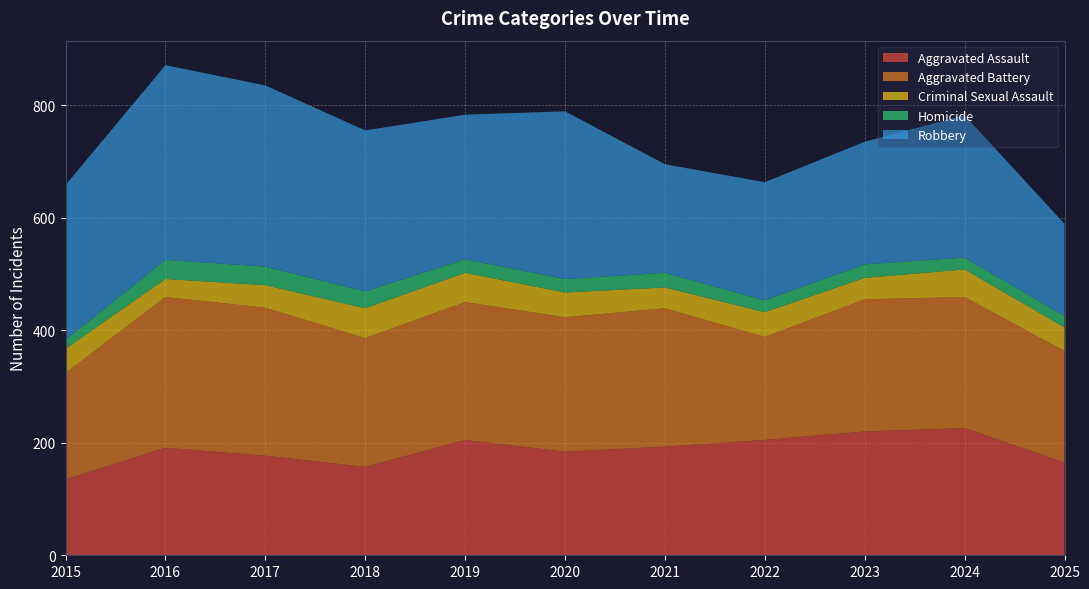

Reading right to left, what are all the values shown in this chart?

Aggravated Assault: 2025=165	2024=226	2023=220	2022=205	2021=193	2020=184	2019=205	2018=157	2017=177	2016=191	2015=135
Aggravated Battery: 2025=198	2024=233	2023=235	2022=183	2021=246	2020=239	2019=245	2018=229	2017=263	2016=268	2015=189
Criminal Sexual Assault: 2025=42	2024=49	2023=38	2022=44	2021=37	2020=44	2019=52	2018=53	2017=40	2016=32	2015=43
Homicide: 2025=20	2024=21	2023=24	2022=21	2021=26	2020=24	2019=24	2018=30	2017=33	2016=34	2015=16
Robbery: 2025=164	2024=253	2023=218	2022=210	2021=193	2020=298	2019=257	2018=286	2017=322	2016=346	2015=275